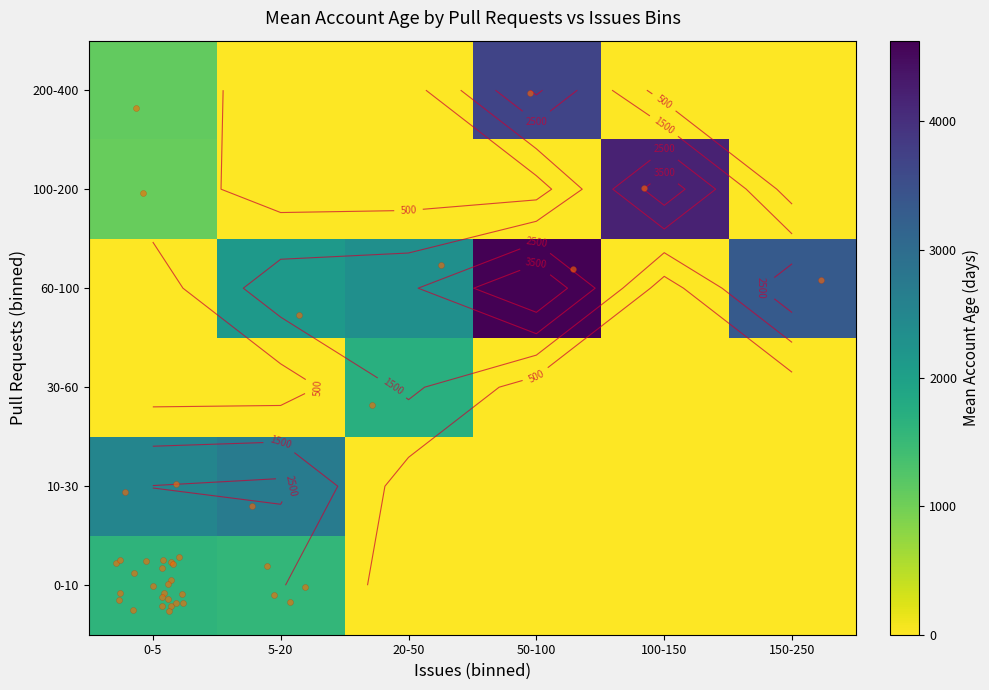

At which category does the chart reach its minimum across all series?

20-50